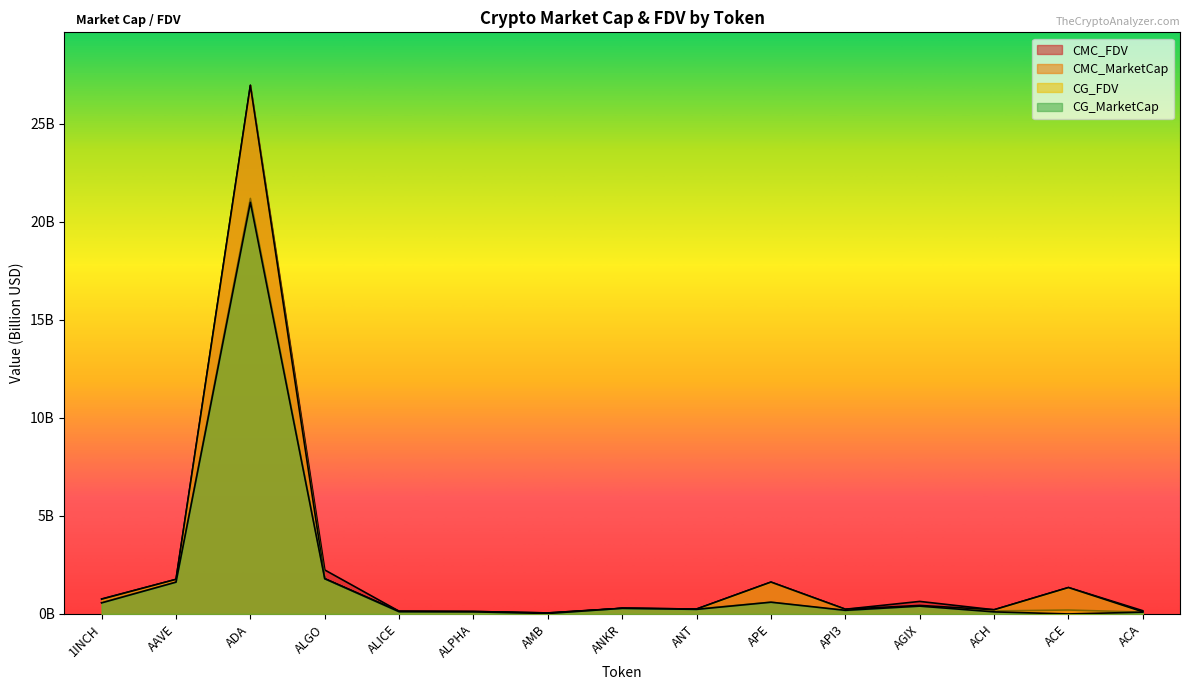

What is the maximum value shown in the chart?

27.0